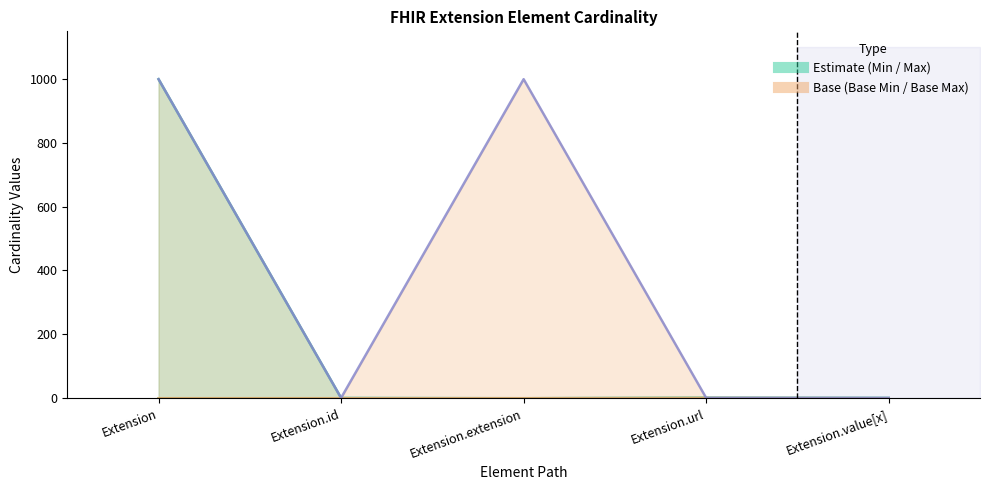

At which category is the sum across all series the highest?

Extension